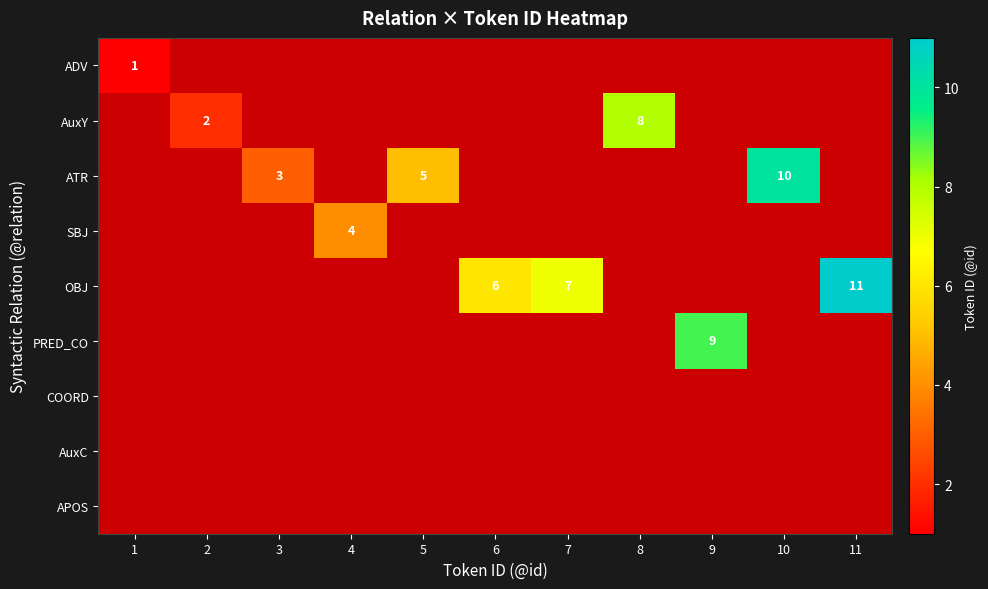

Is it true that ADV equals 0 at 9?

True